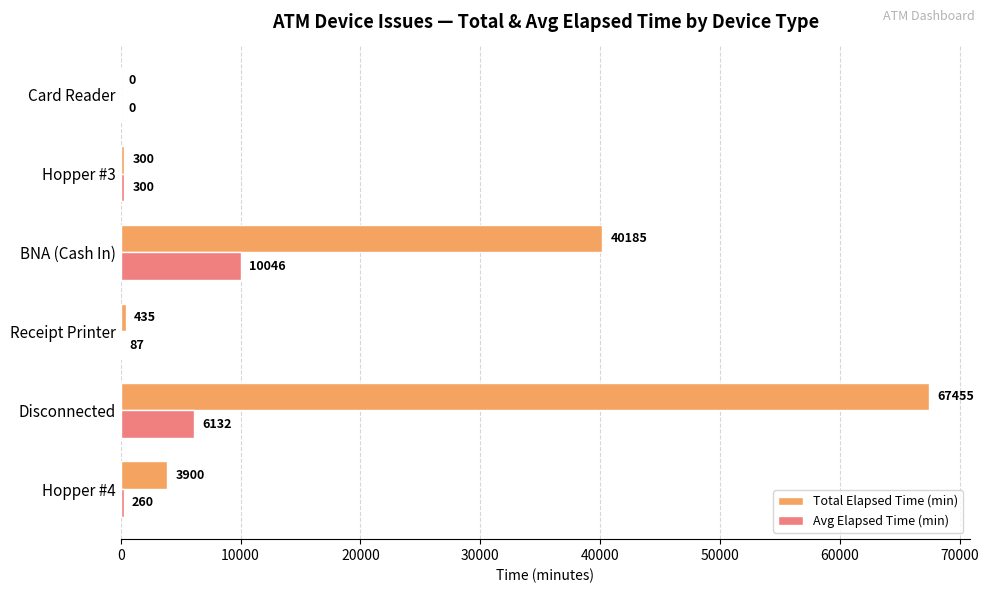

Between Hopper #4 and Card Reader, which series saw the biggest shift?

Total Elapsed Time (min)